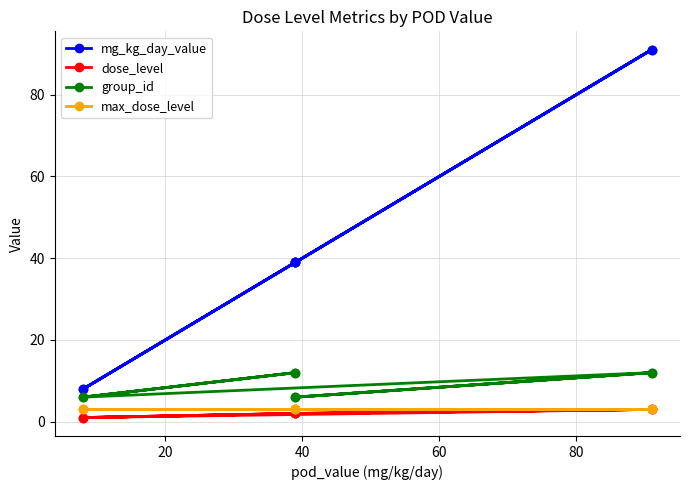

What are all the series names shown in the legend?

mg_kg_day_value, dose_level, group_id, max_dose_level